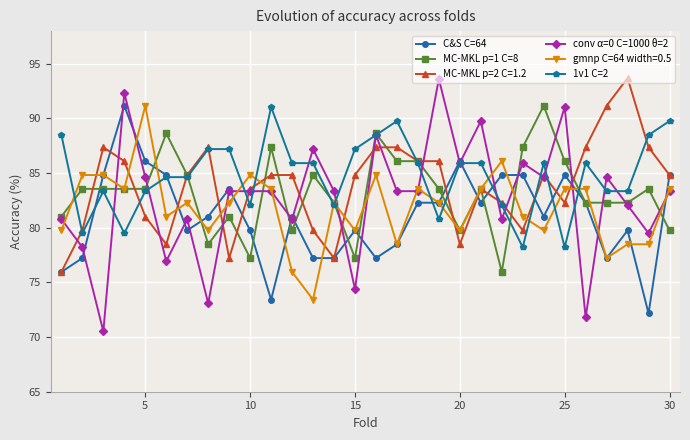

True or false: MC-MKL p=2 C=1.2 has more than 0 points higher than both neighbors.

True